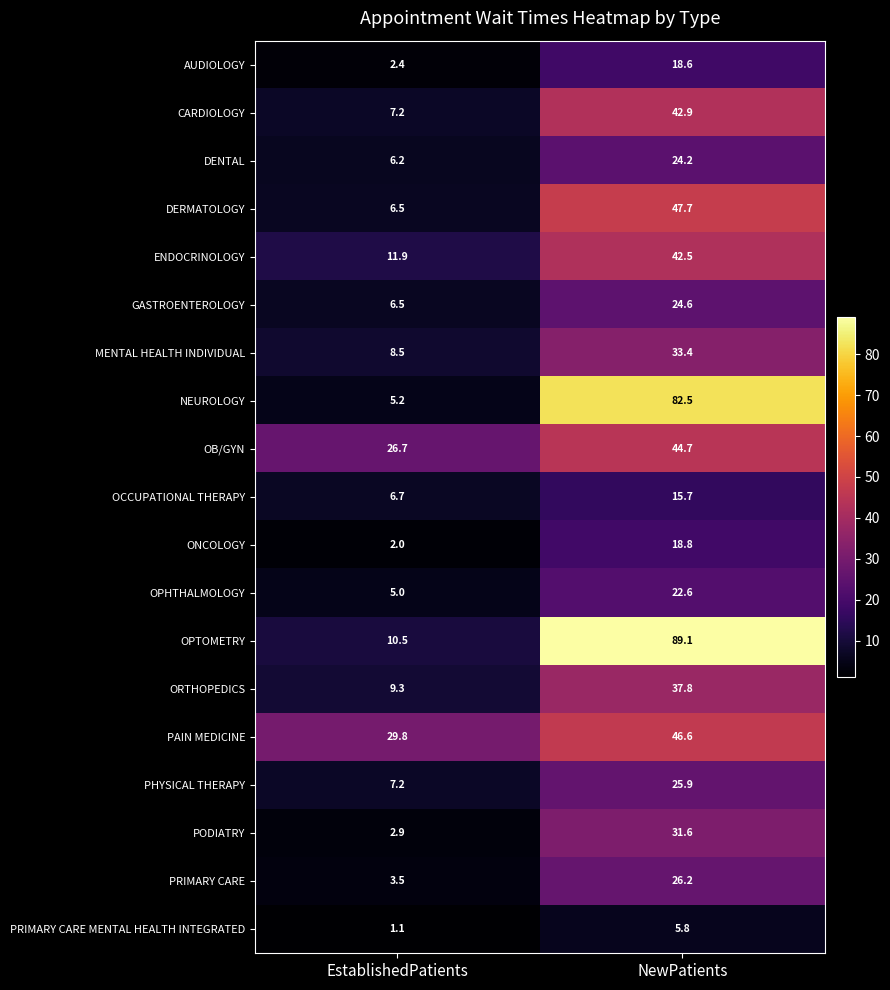

Is the value of AUDIOLOGY at EstablishedPatients greater than the value of DENTAL at EstablishedPatients?

No